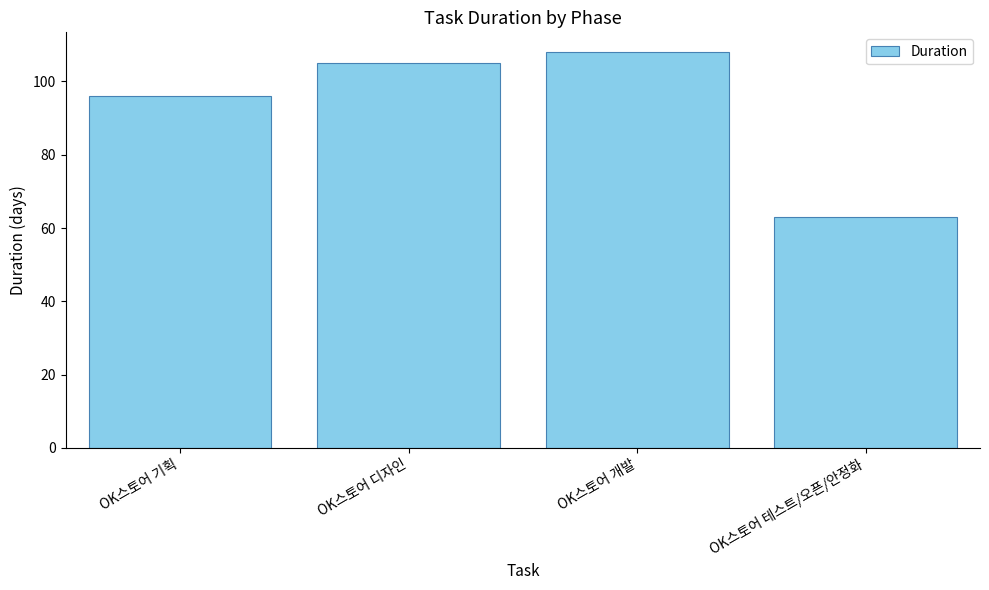

At which category does the chart reach its minimum across all series?

OK스토어 테스트/오픈/안정화